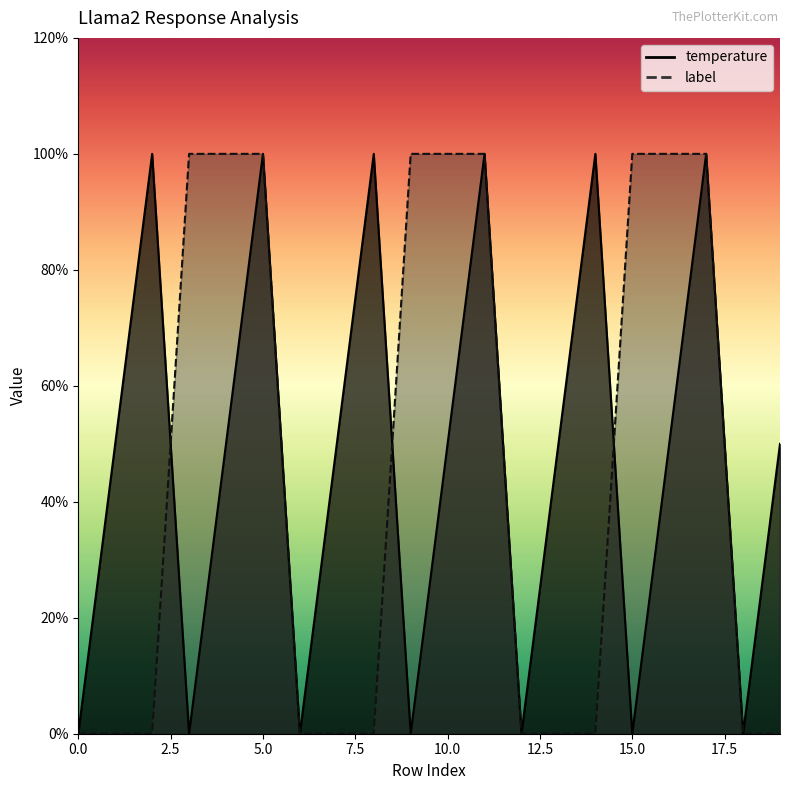

Which series has the widest spread of values?

temperature